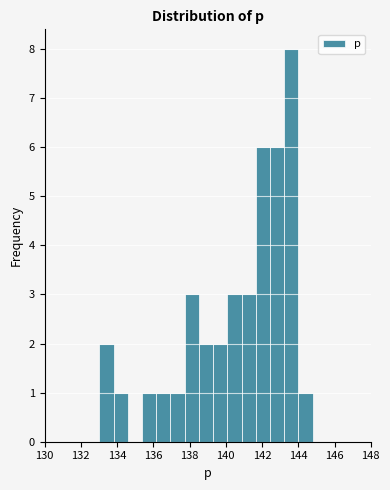

Around what value on the x-axis is the tallest bar? Give the approximate position of its centre, as read against the axis.

143.6